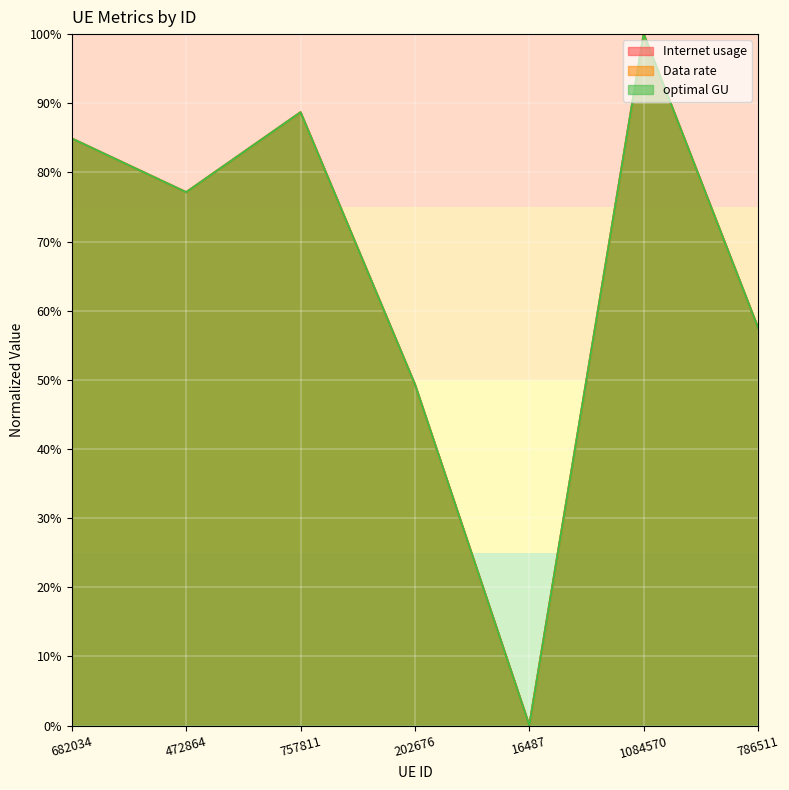

Which series ends up on top after the final intersection of Data rate and optimal GU?

optimal GU